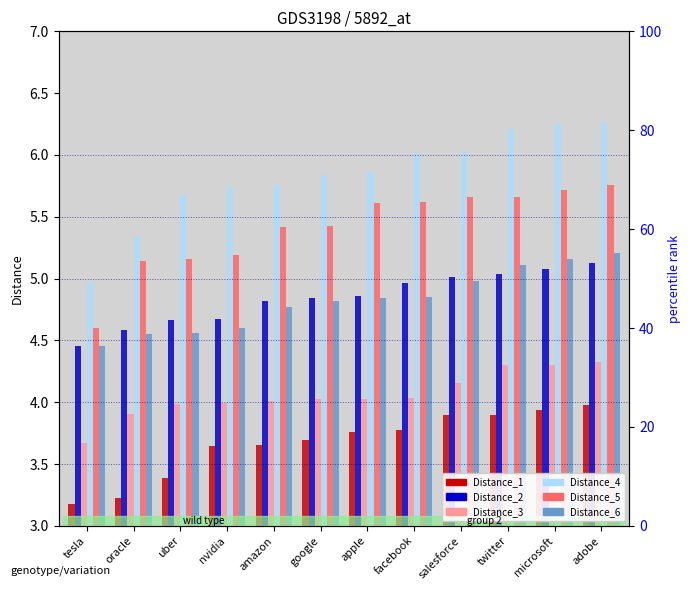

What is the sum of the Distance_2 values at amazon and uber?

9.5